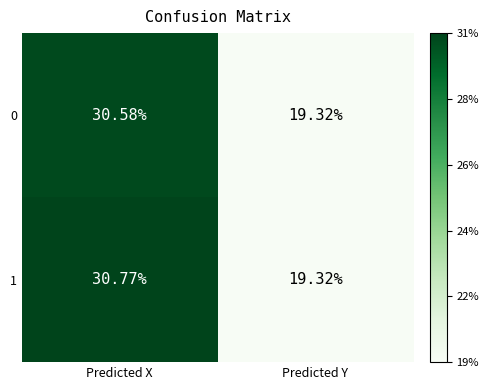

At which category is the sum across all series the highest?

Predicted X